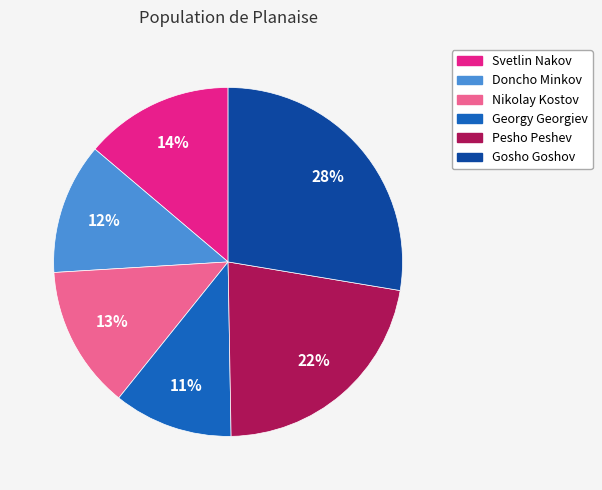

Which slice is the smallest?

Georgy Georgiev